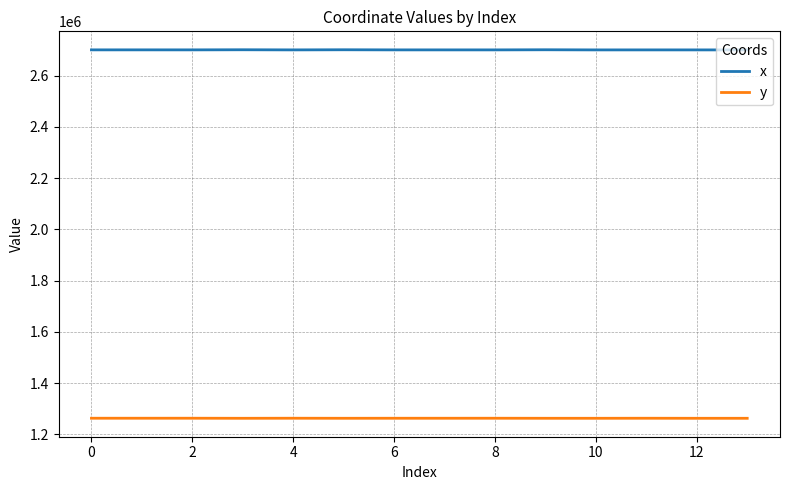

What is the sum of all x values?

37803206.4